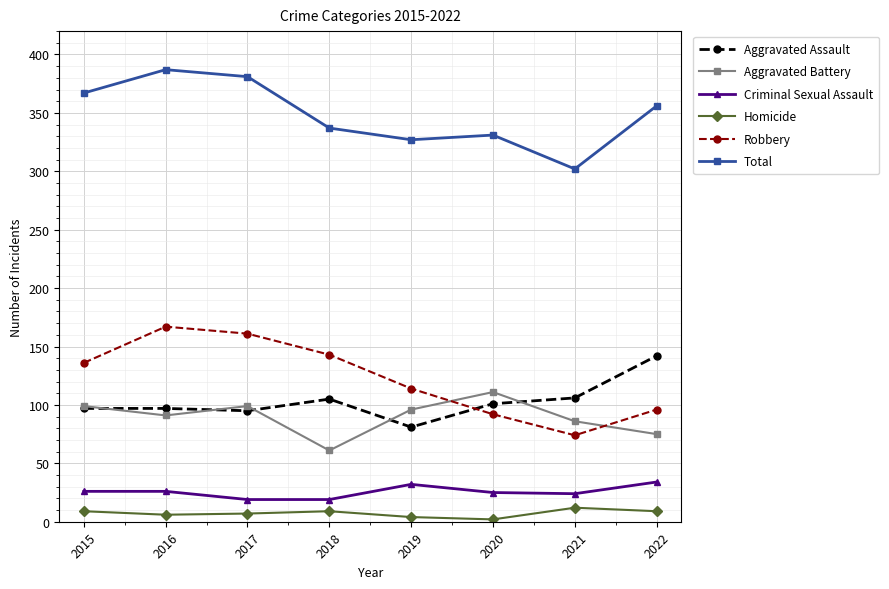

What are all the series names shown in the legend?

Aggravated Assault, Aggravated Battery, Criminal Sexual Assault, Homicide, Robbery, Total